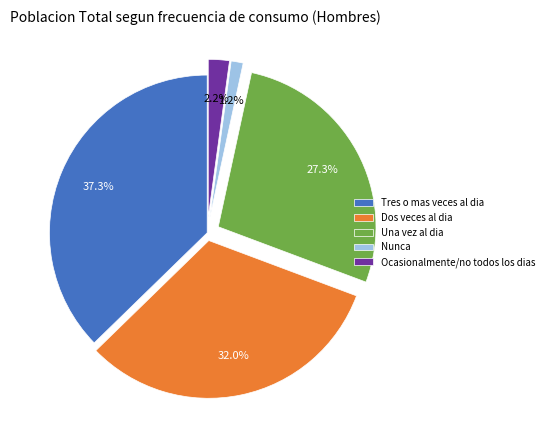

How many slices are in this pie chart?

5